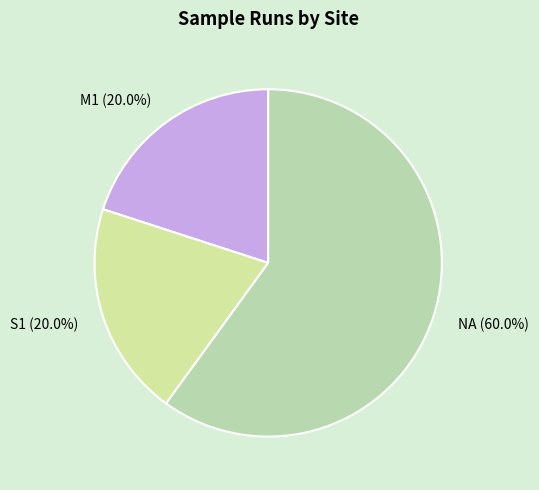

To the nearest percent, what is the difference between the largest and smallest slice percentages?

40%